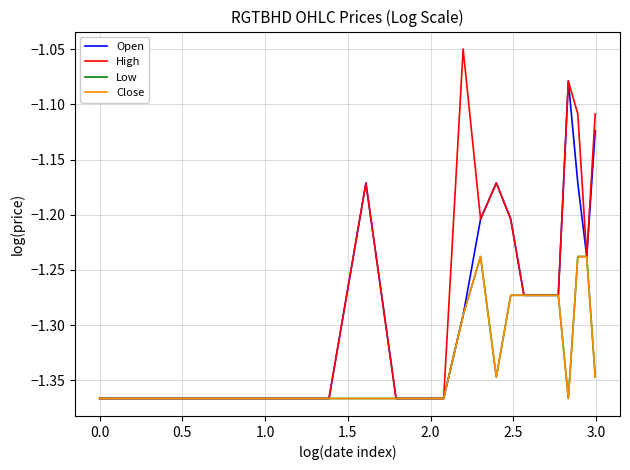

True or false: High and Low intersect in this chart.

False